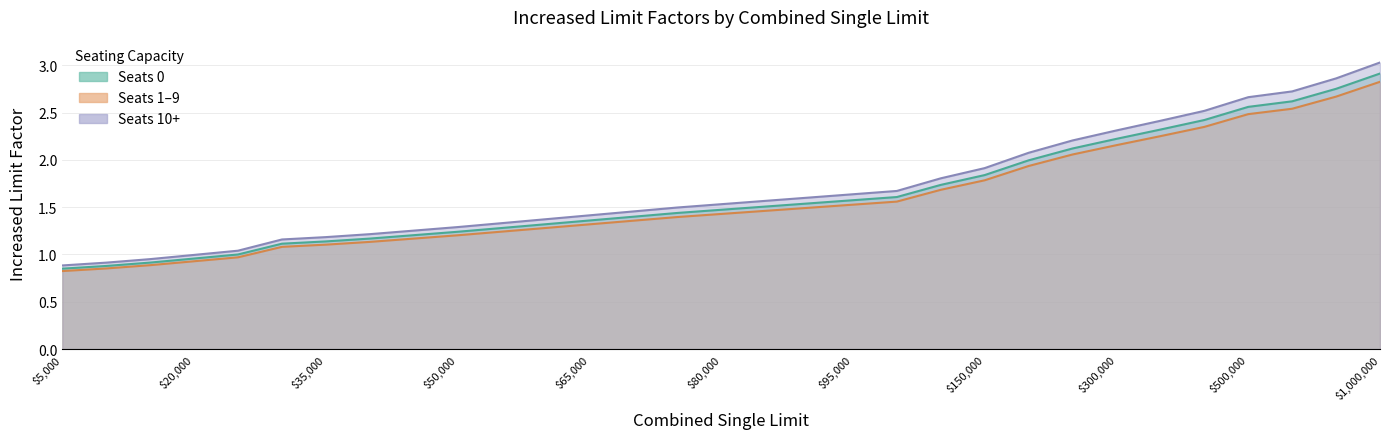

True or false: For Hire Public (Seats 0-0) and For Hire Public (Seats 1-9) intersect in this chart.

False